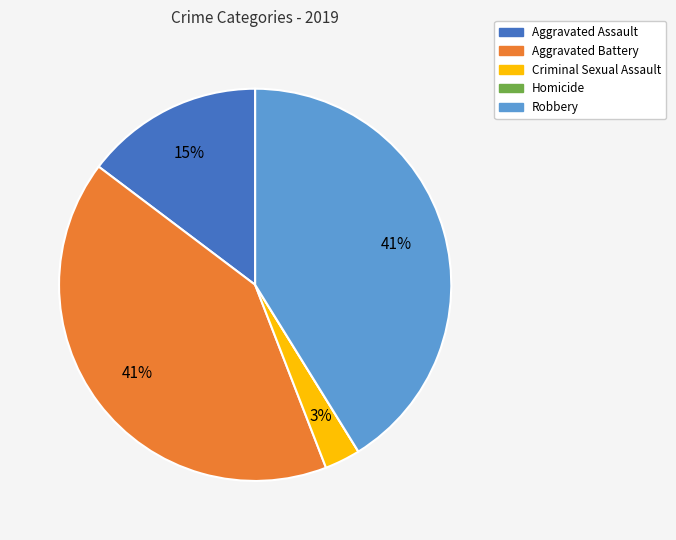

The Aggravated Battery slice represents 41% of the pie. True or false?

True